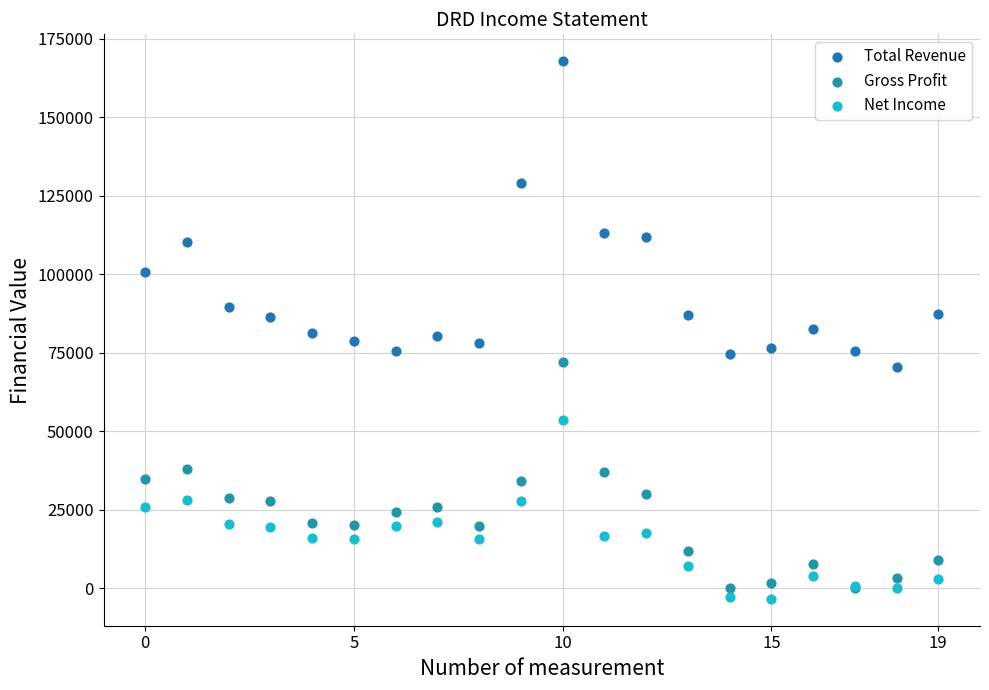

What are all the series names shown in the legend?

Total Revenue, Gross Profit, Net Income